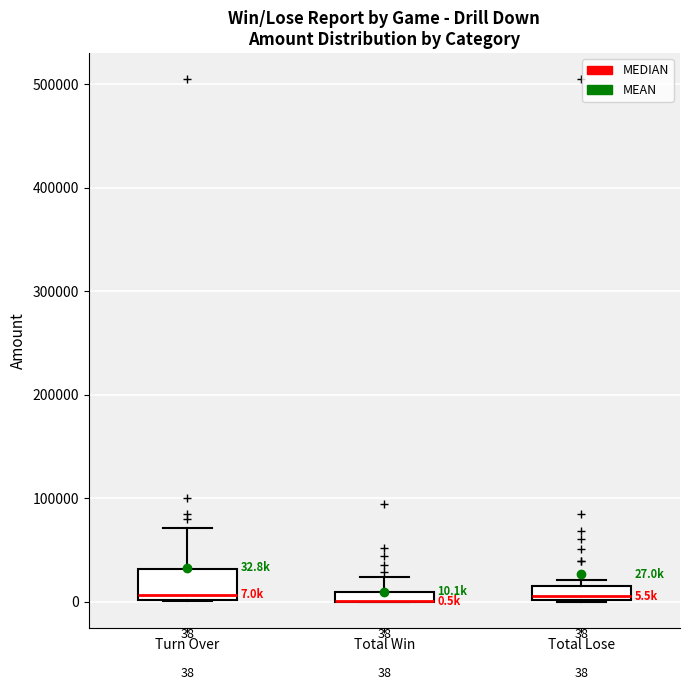

Which box is the tallest, from its lower edge to its upper edge?

Turn Over